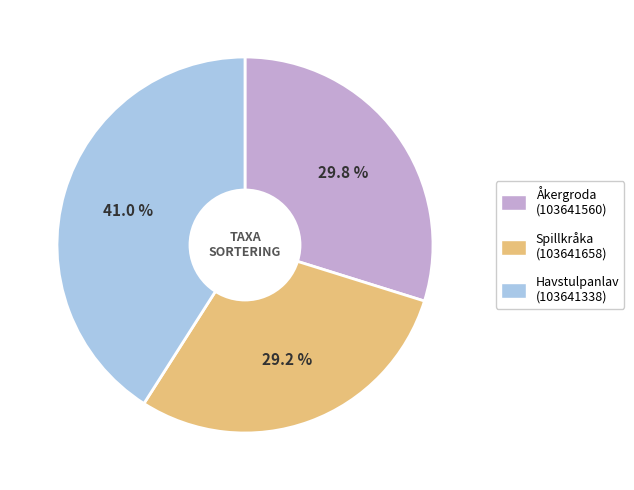

What percentage is NOT represented by Spillkråka (103641658)?

70.8%